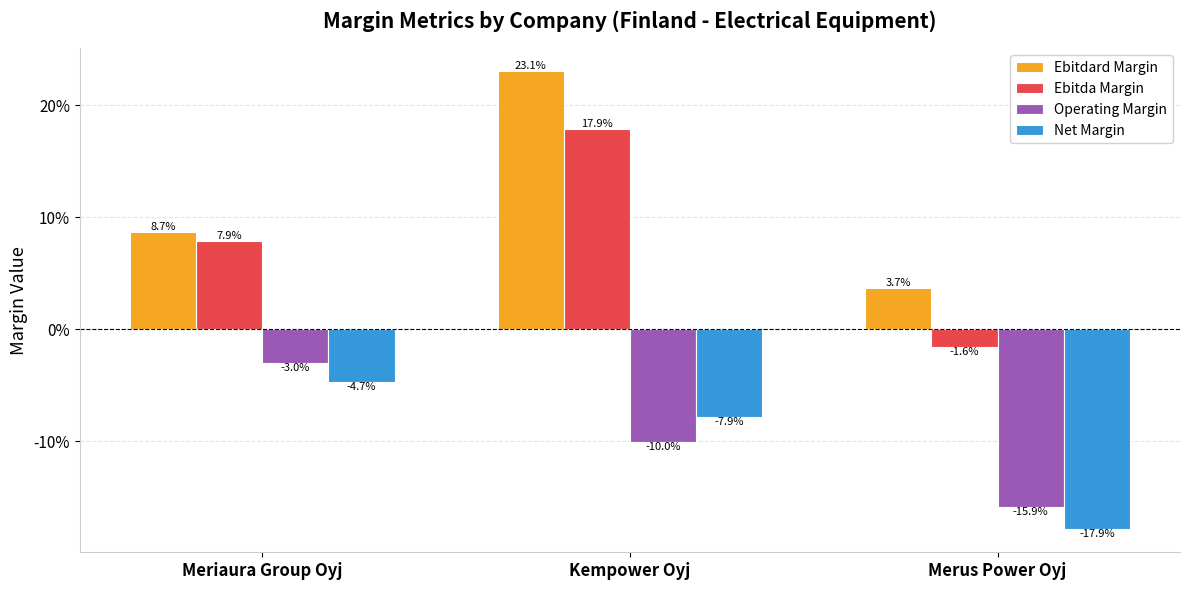

Rank the series by their maximum value, from lowest to highest.

Net Margin, Operating Margin, Ebitda Margin, Ebitdard Margin